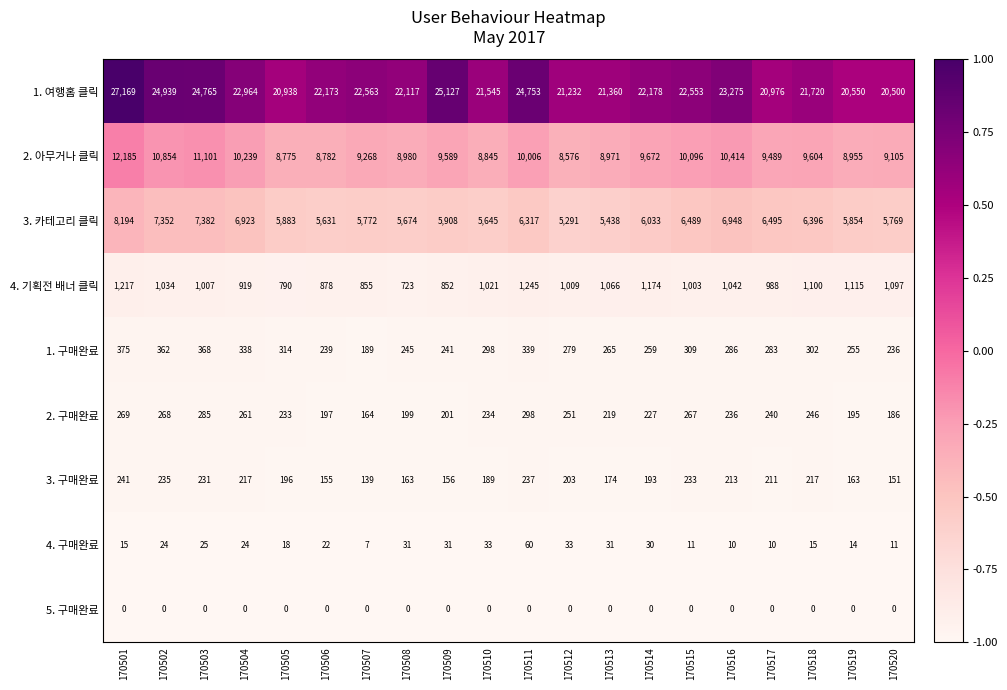

What is the total value across all series at 170510?

37810